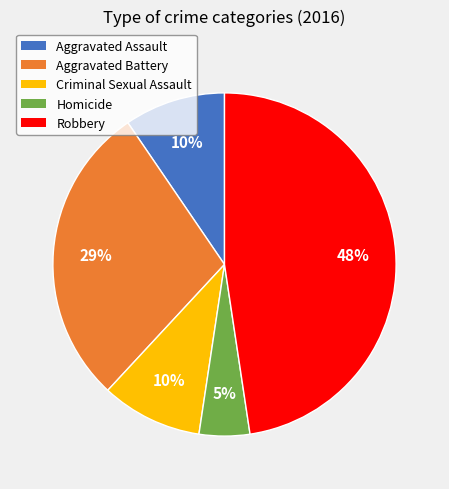

To the nearest percent, what percentage of the pie is Criminal Sexual Assault?

10%